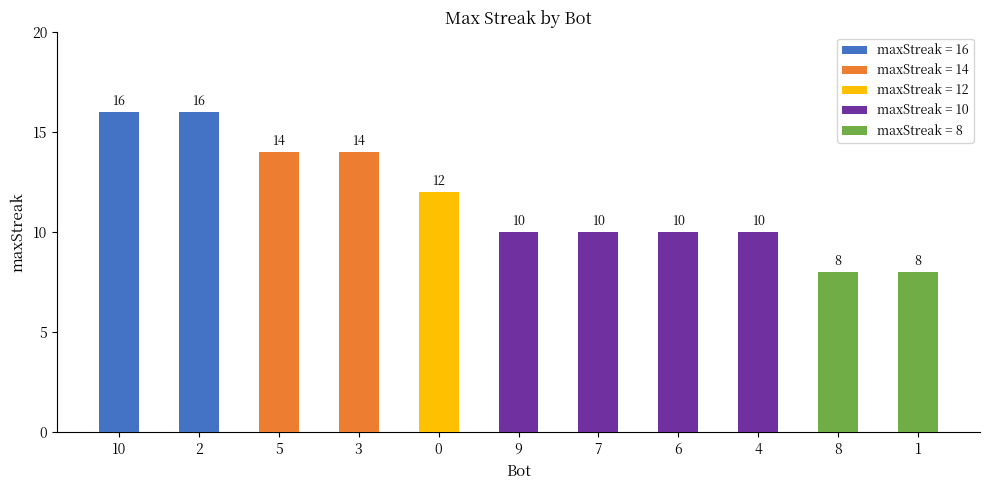

What is the smallest value displayed?

8